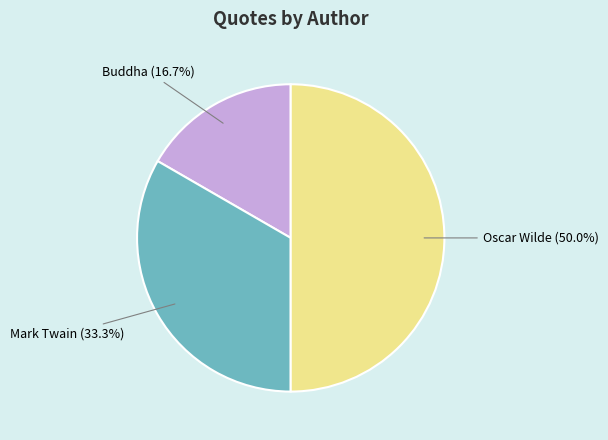

Approximately how many times larger is the value at Mark Twain compared to Oscar Wilde?

0.7